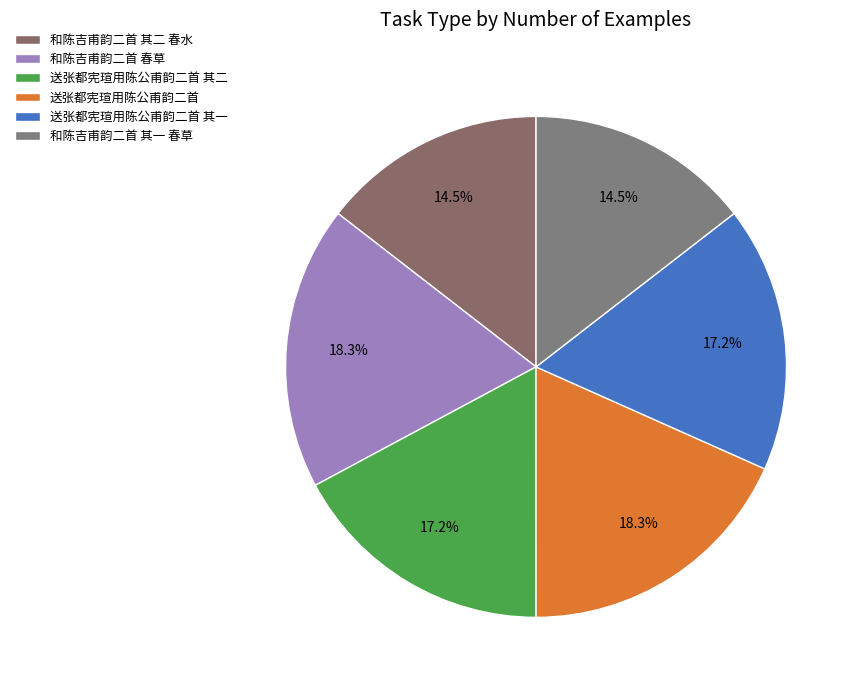

Is there a majority slice in this chart?

No